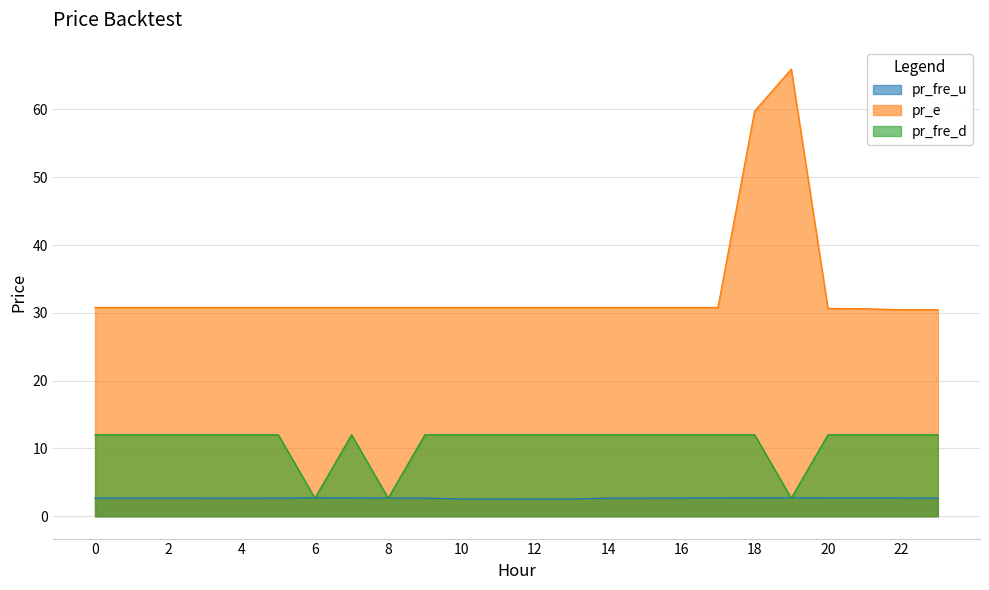

What is the value of the pr_fre_d point at the 23rd from the left?

12.0